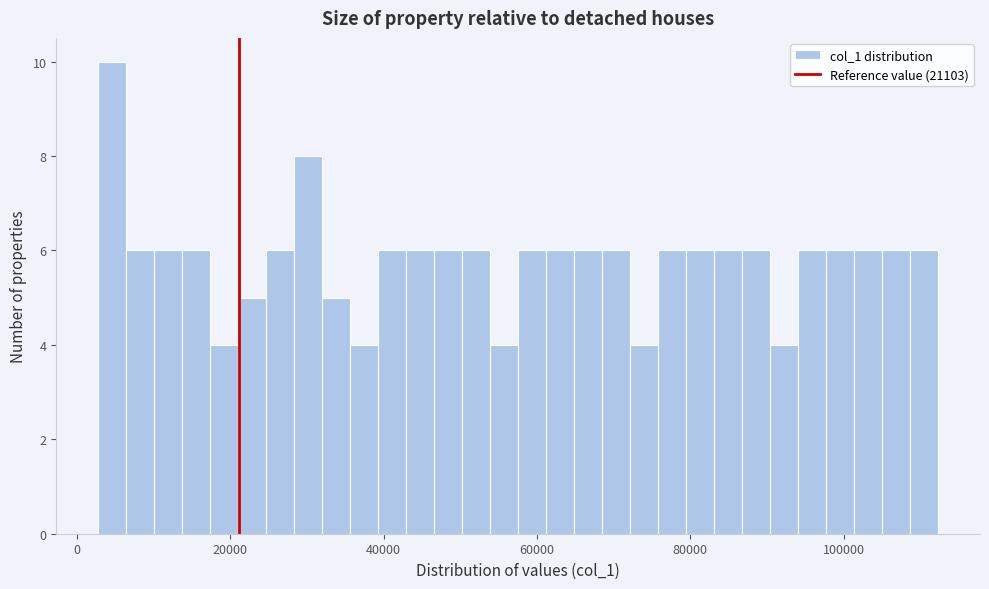

Read against the x-axis, roughly where is the centre of the tallest bar?

4000